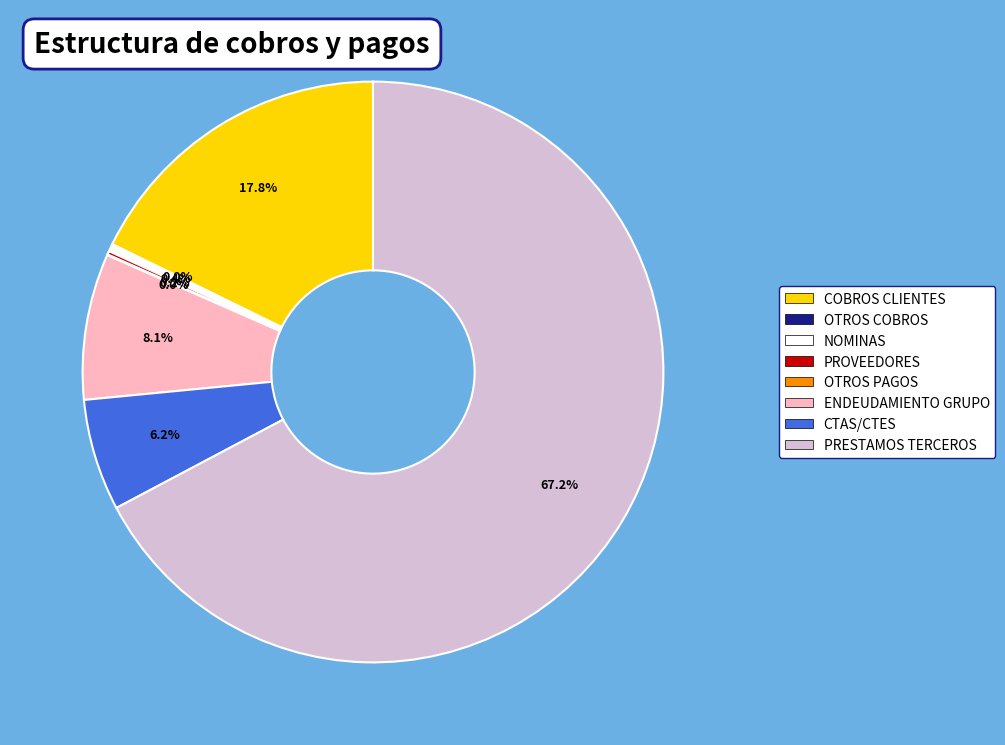

How many slices are in this pie chart?

8